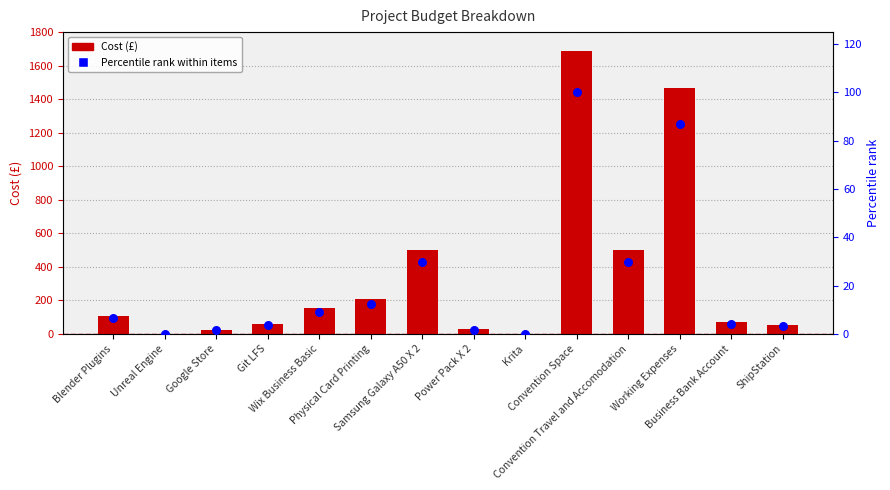

Which series contains the lowest Y value?

Cost (£)